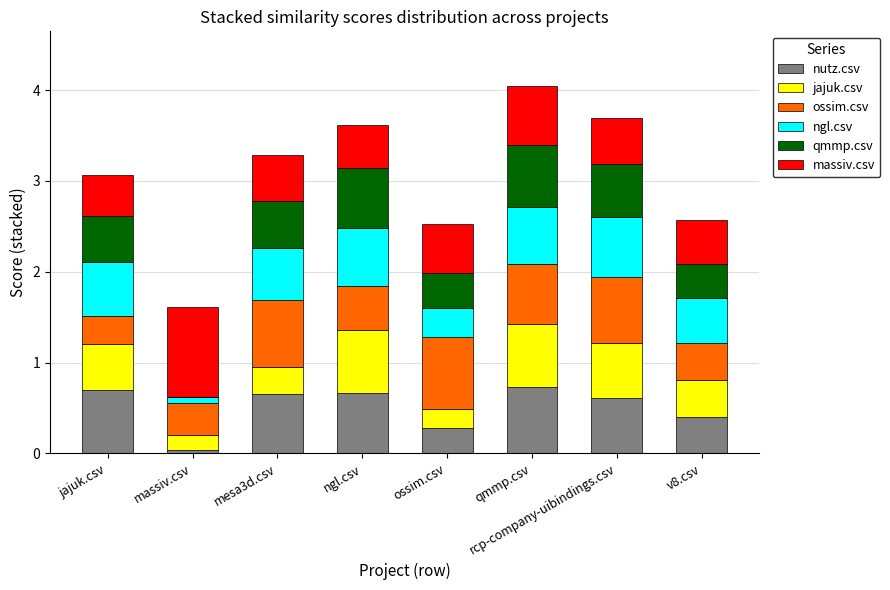

What is the total value across all series at qmmp.csv?

4.0